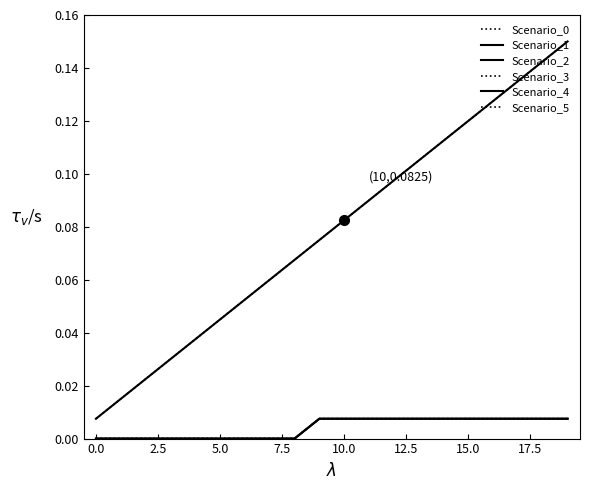

Is this an area chart (filled region under the line)?

No